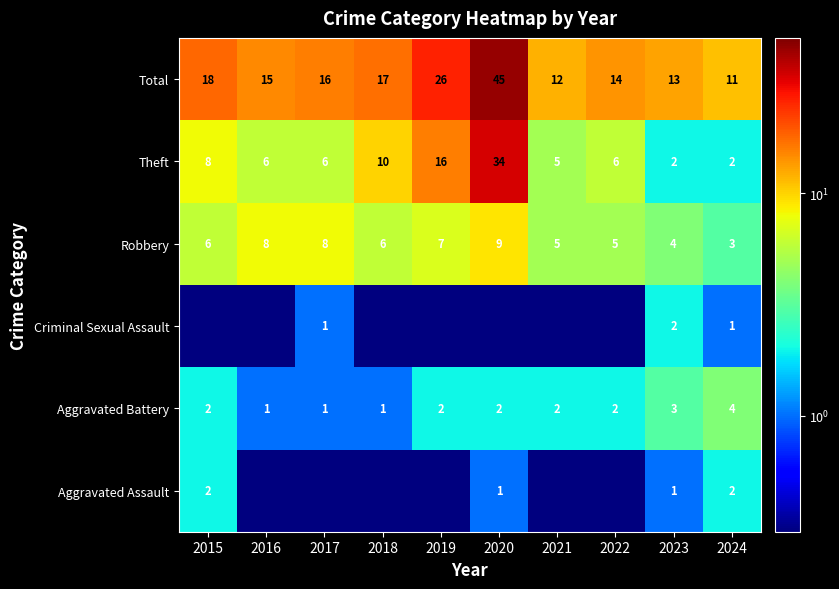

Is it true that Total equals 45.0 at 2020?

True